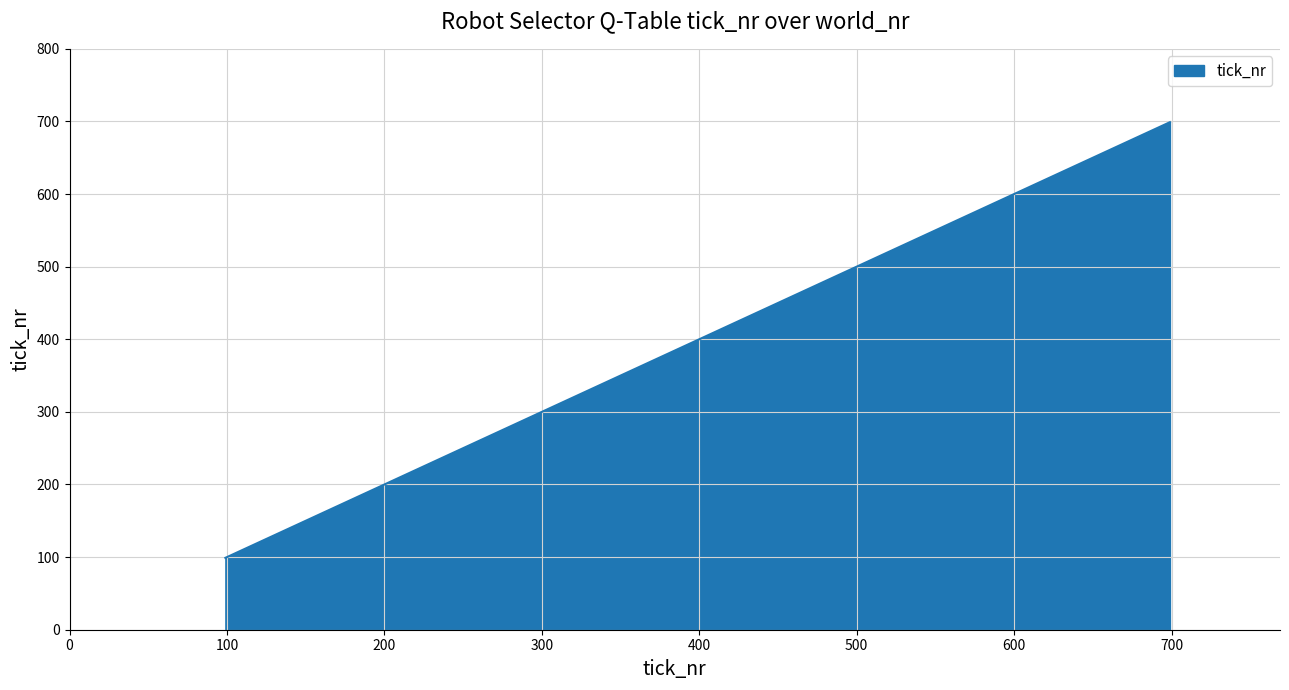

What is the difference between the maximum and second lowest values?

500